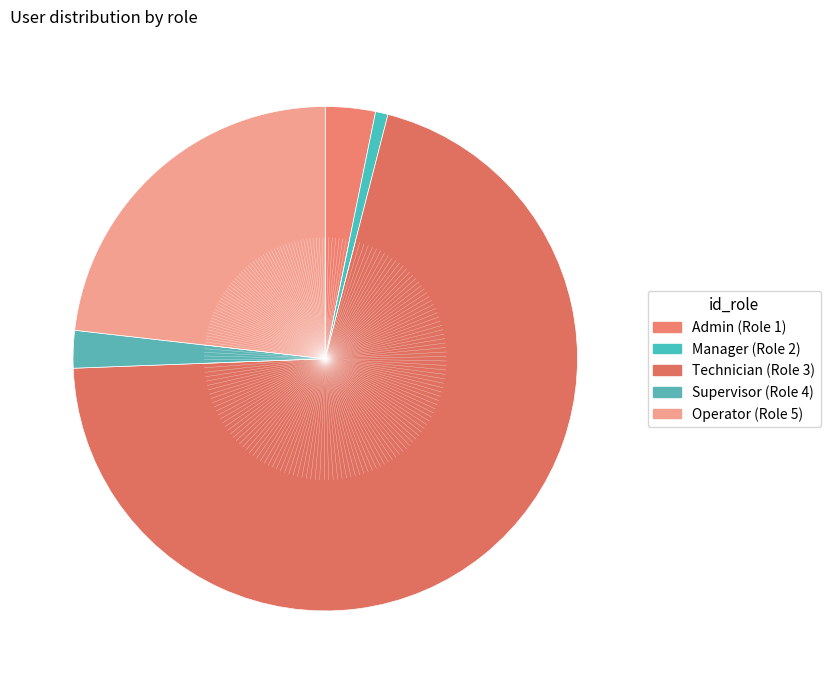

How many segments does this pie chart have?

5